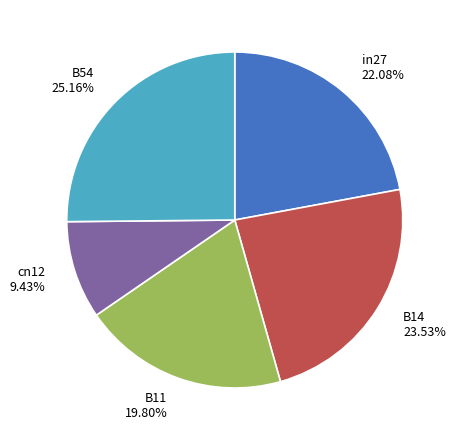

Approximately how many times larger is the value at B54 compared to in27?

1.1